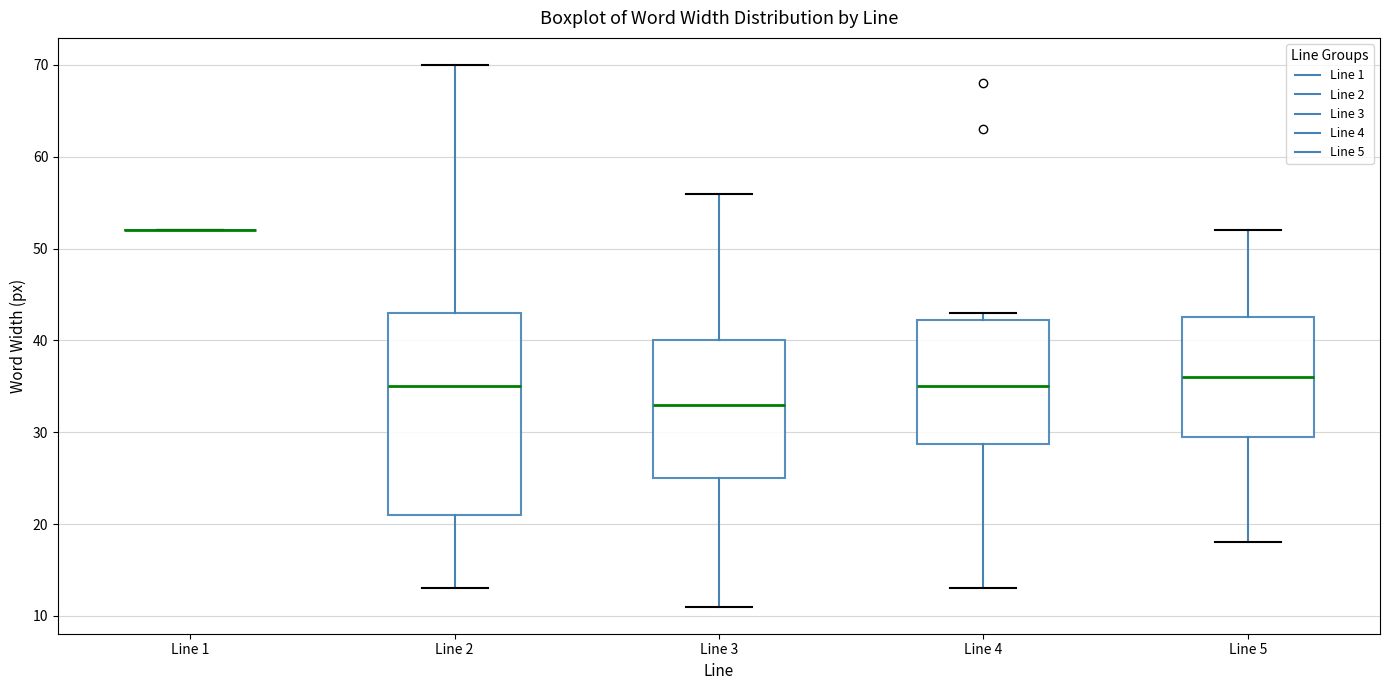

Reading left to right, transcribe this box plot: for each box, give where its median line is, the range the box spans, and where its two whiskers end, as read against the y-axis. The values are not printed on the chart, so give them approximately, as read against the axis.

Line 1: box collapsed to a line at 52, whiskers 52 to 52
Line 2: median 35, box 21 to 43, whiskers 13 to 70
Line 3: median 33, box 25 to 40, whiskers 11 to 56
Line 4: median 35, box 29 to 42, whiskers 13 to 43
Line 5: median 36, box 30 to 43, whiskers 18 to 52